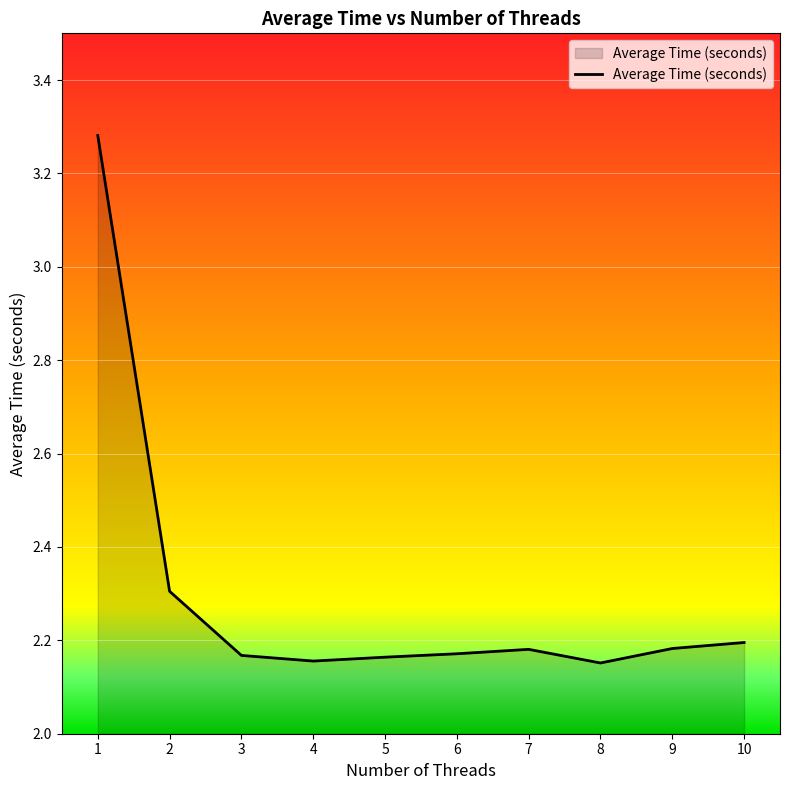

True or false: the data shows 2.2 at 5.

True